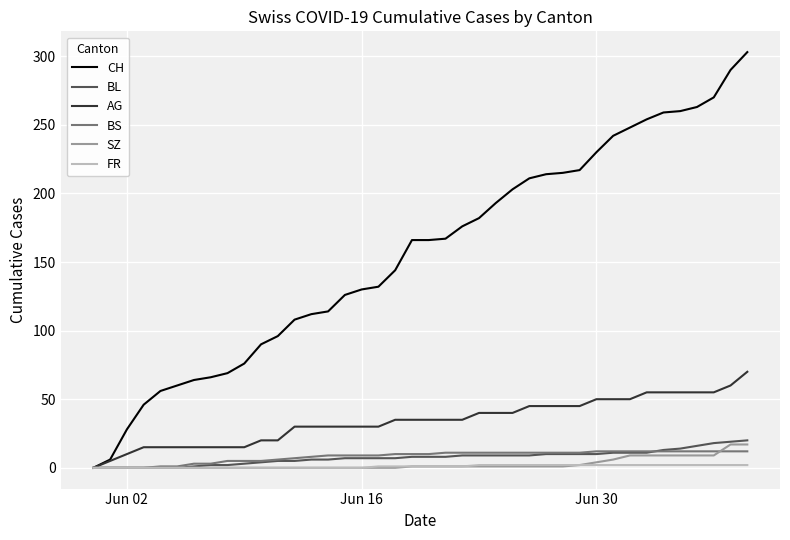

What is the maximum value shown in the chart?

303